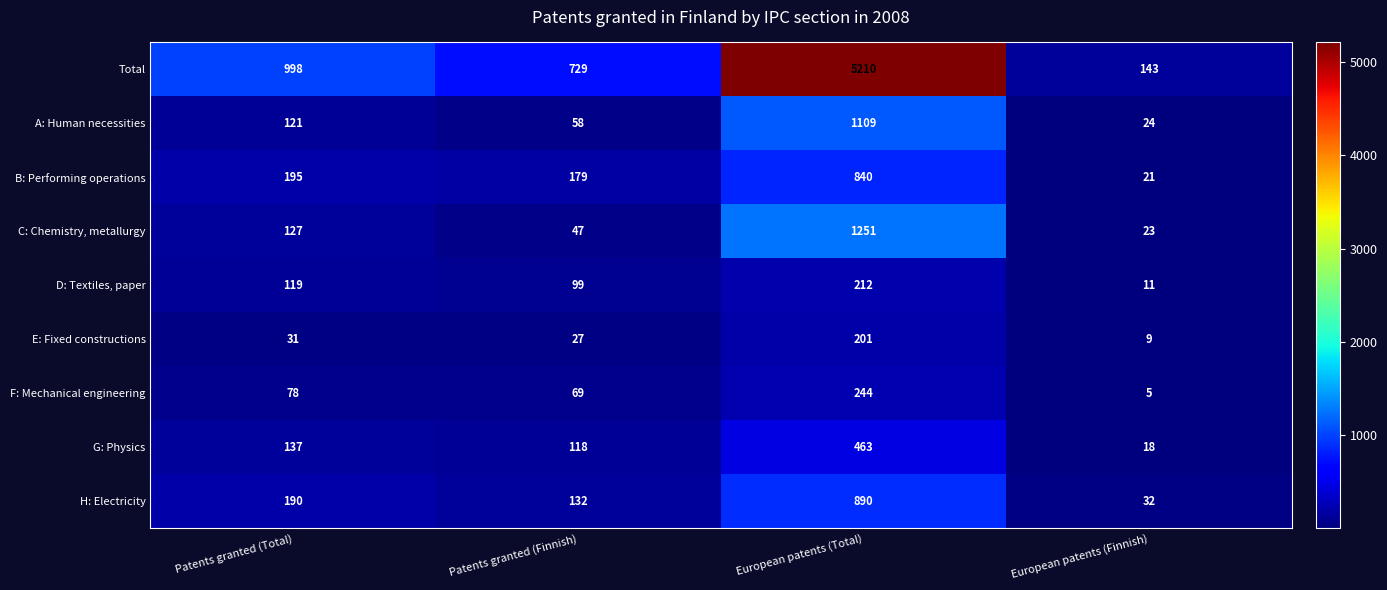

Rank the series by their maximum value, from lowest to highest.

E: Fixed constructions, D: Textiles, paper, F: Mechanical engineering, G: Physics, B: Performing operations, H: Electricity, A: Human necessities, C: Chemistry, metallurgy, Total